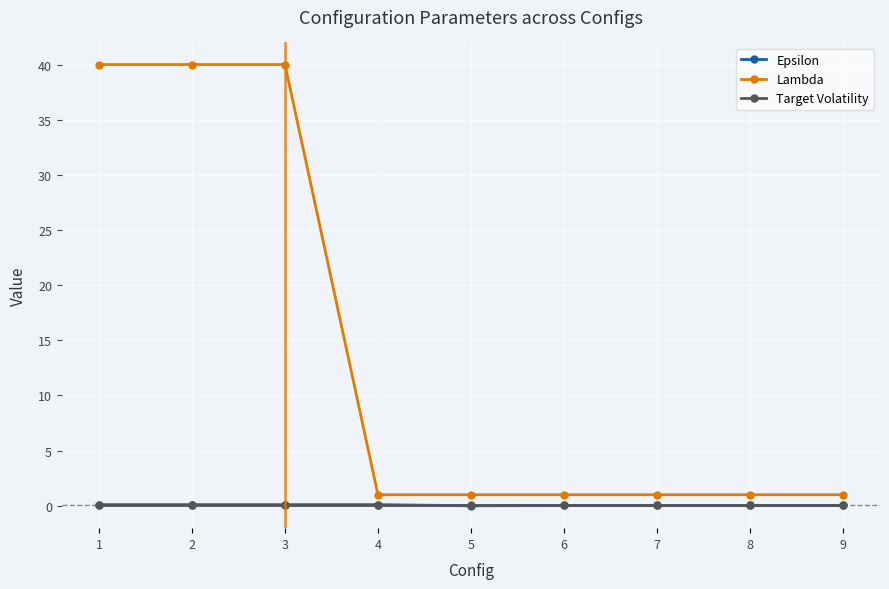

True or false: Target Volatility and Lambda intersect in this chart.

False